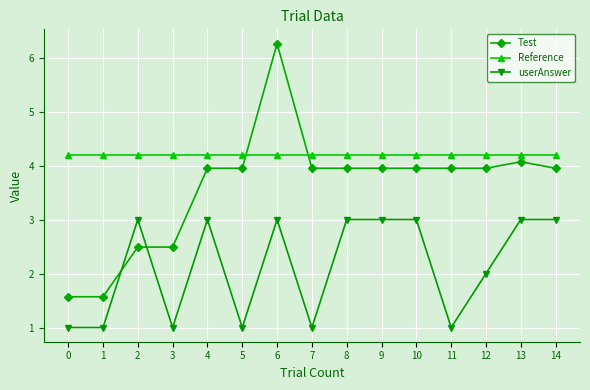

Which series has the widest spread of values?

Test